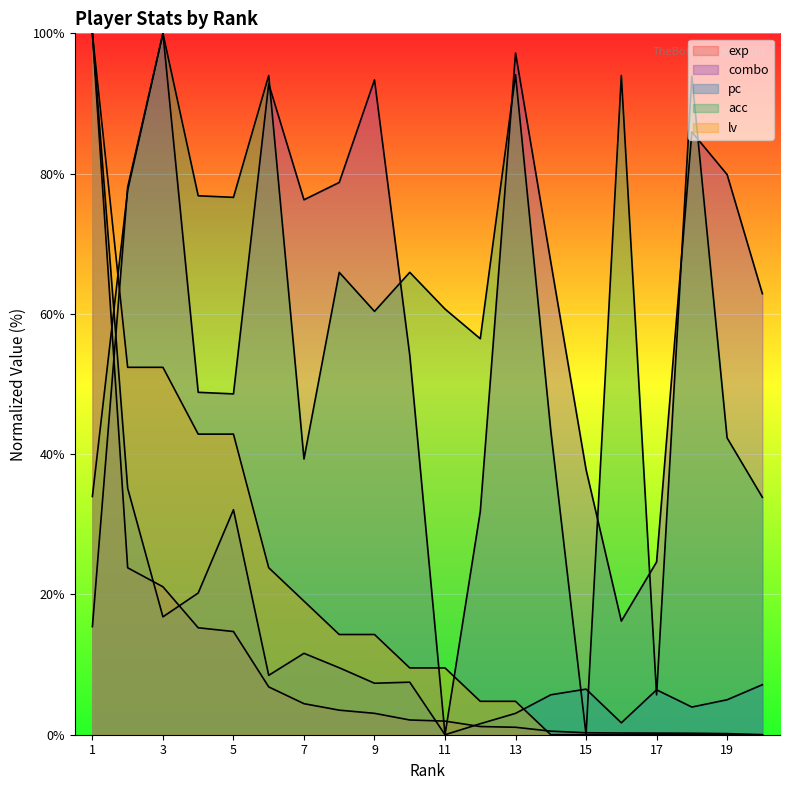

At which label does exp reach its minimum?

20